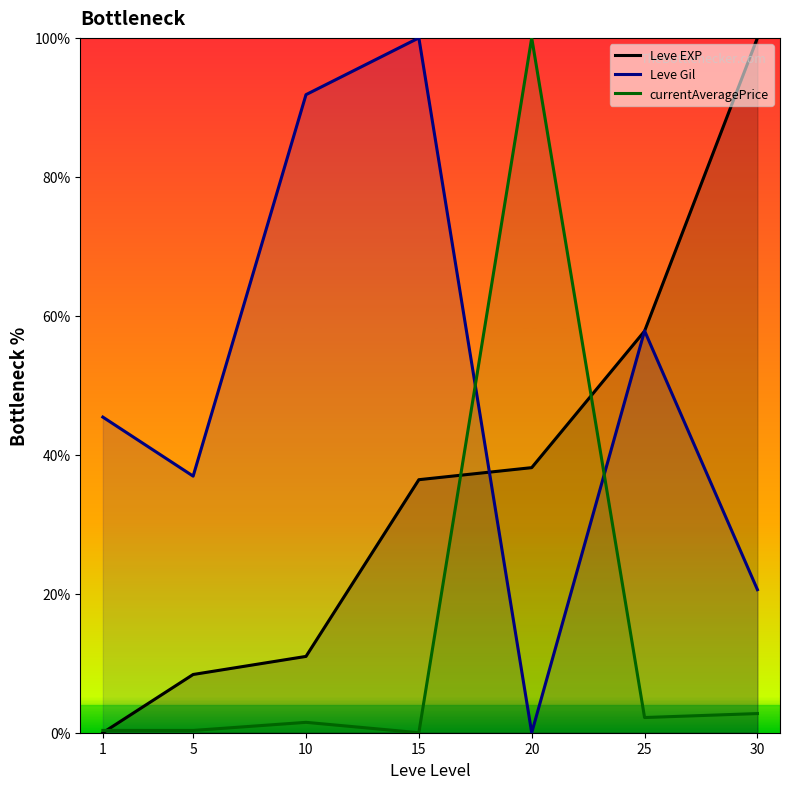

How many values in Leve Gil are above zero?

6